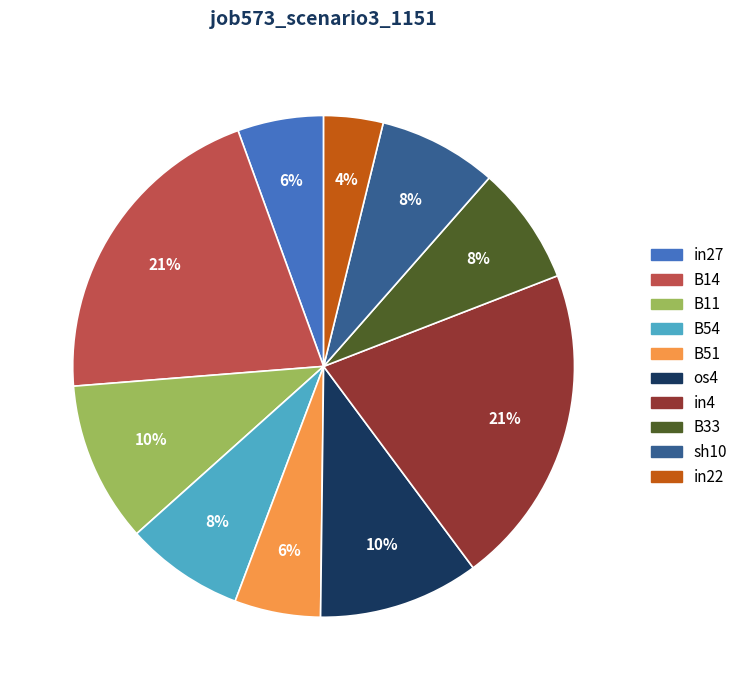

To the nearest percent, what is the difference between the largest and smallest slice percentages?

17%